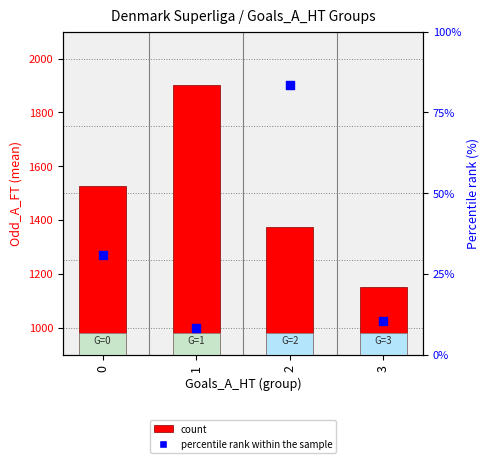

Which series has the largest total across all categories?

count